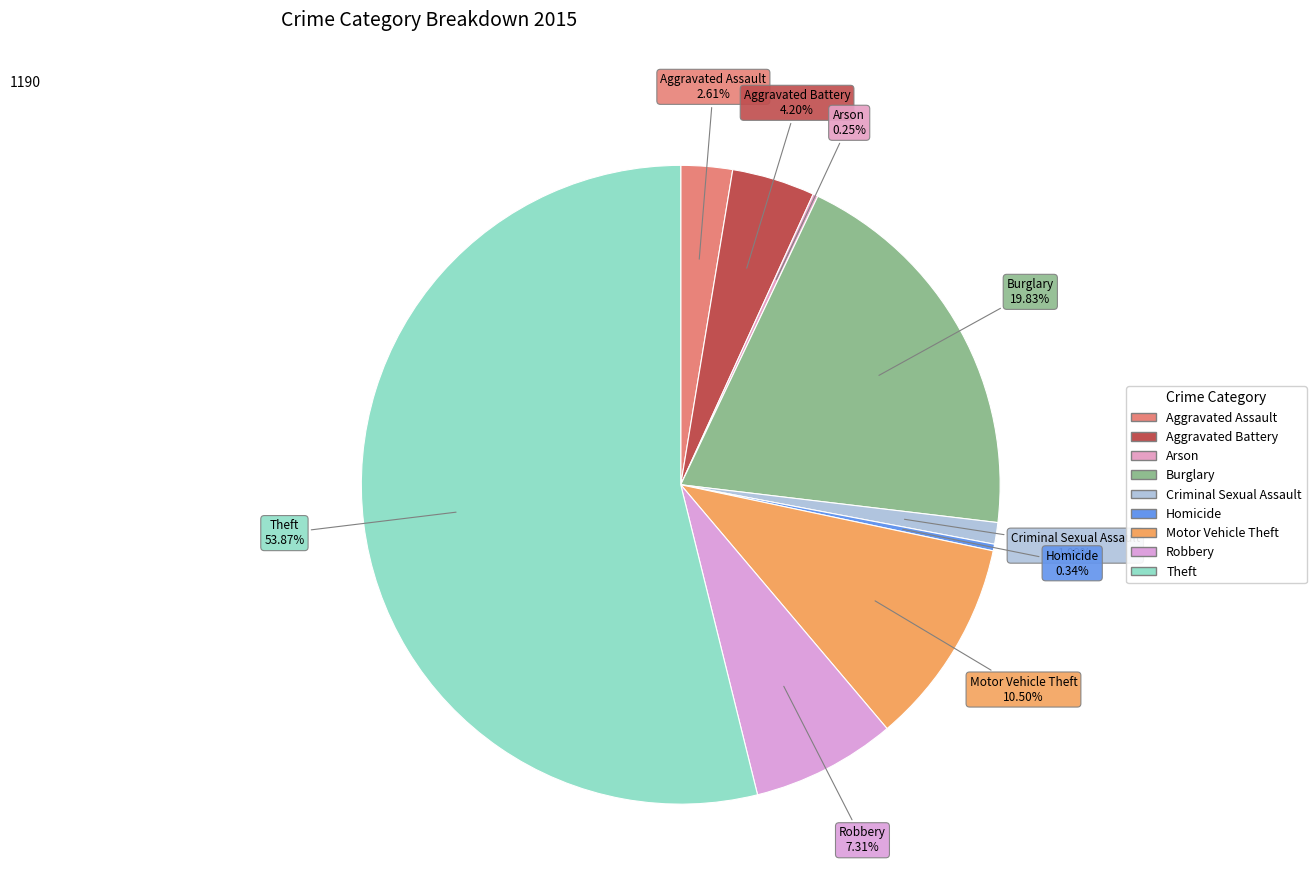

How many slices are in this pie chart?

9